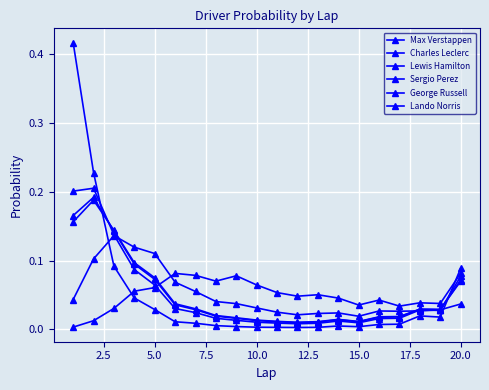

Does the chart have visible grid lines?

Yes